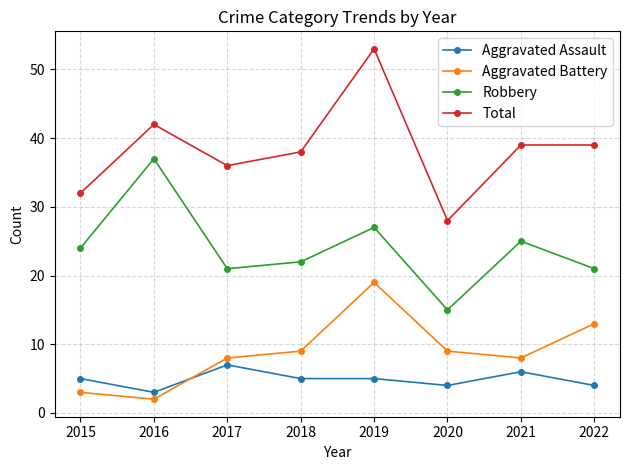

What is the average value of the Aggravated Battery series?

9